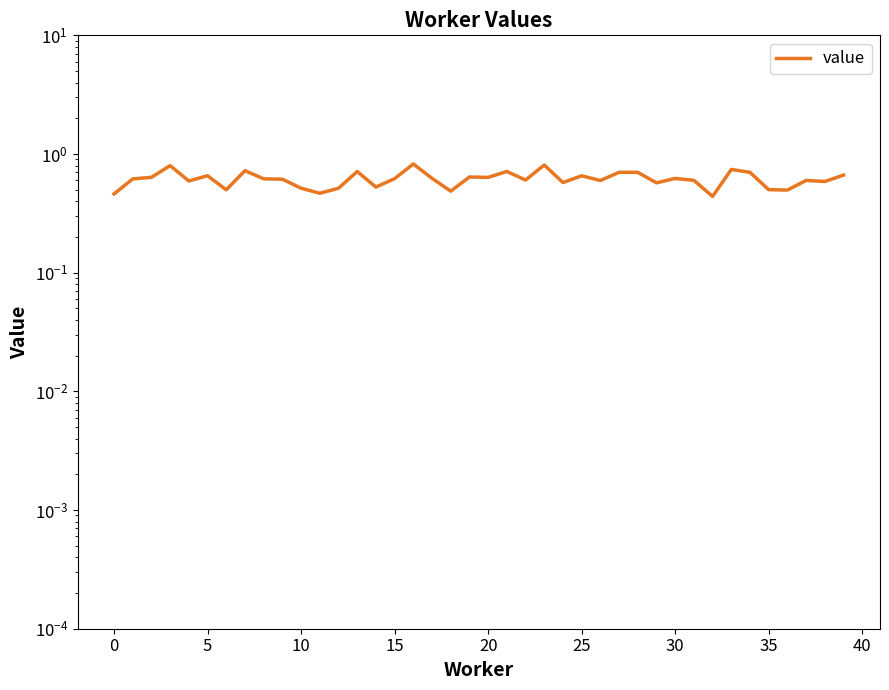

What is the value of the 33rd point from the left?

0.4